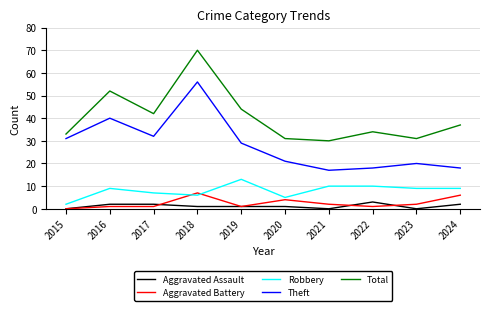

What is the average value of the Total series?

40